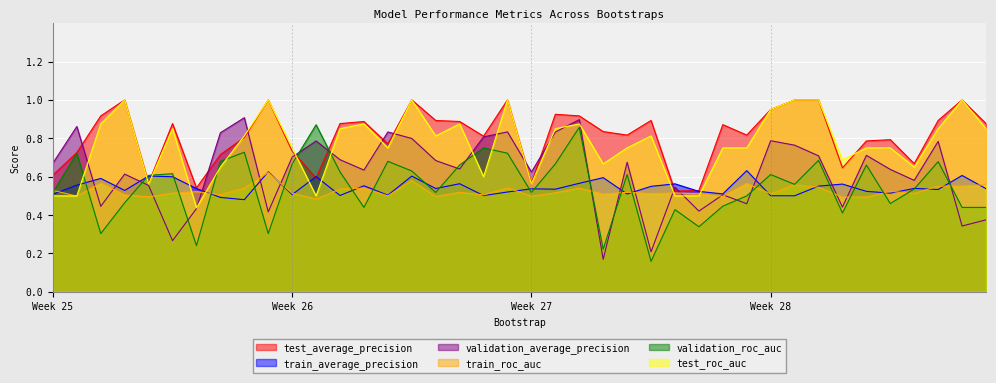

How many intersections are there between train_average_precision and validation_average_precision?

13